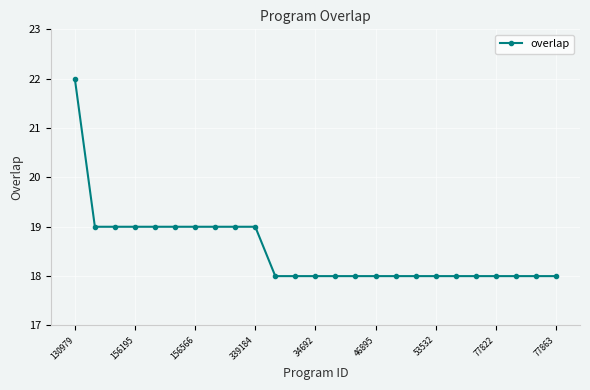

What is the value of the 14th point from the left?

18